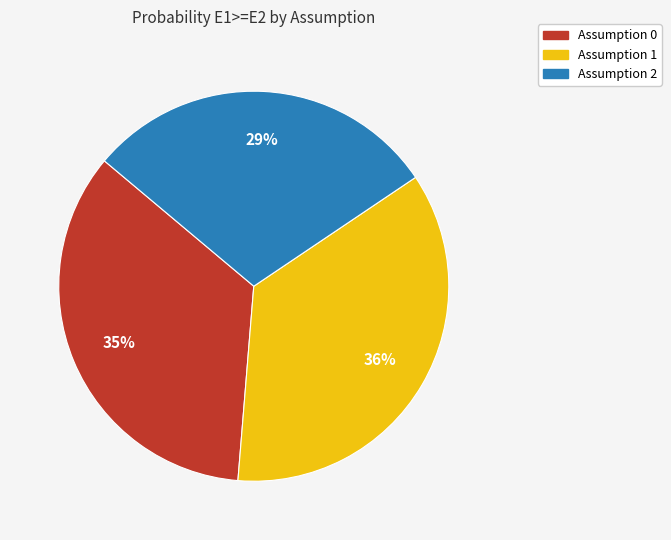

Which has a higher value, Assumption 1 or Assumption 0?

Assumption 1